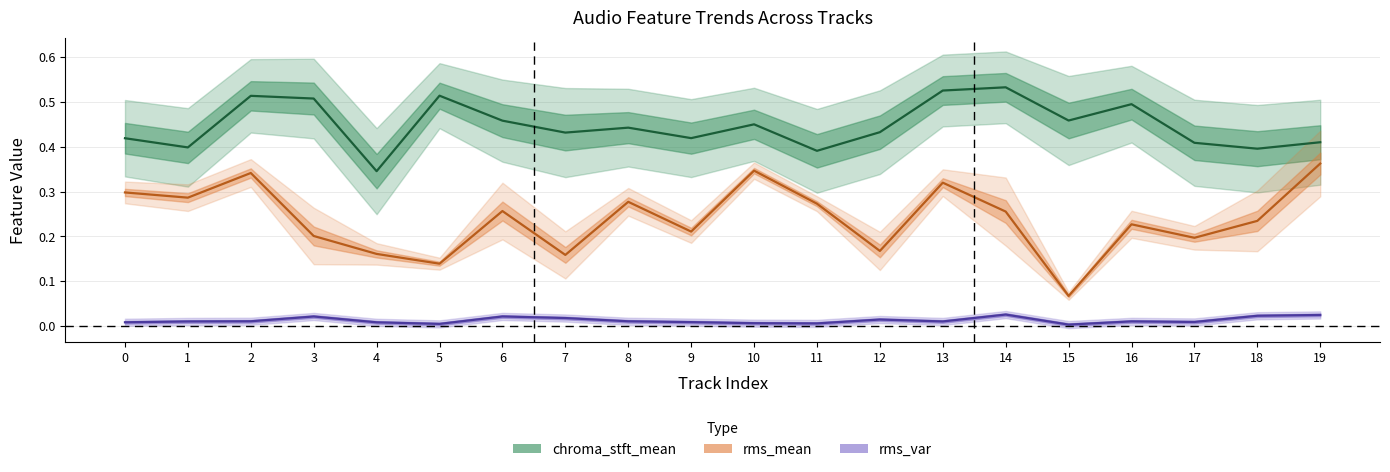

True or false: rms_mean has more than 0 points higher than both neighbors.

True